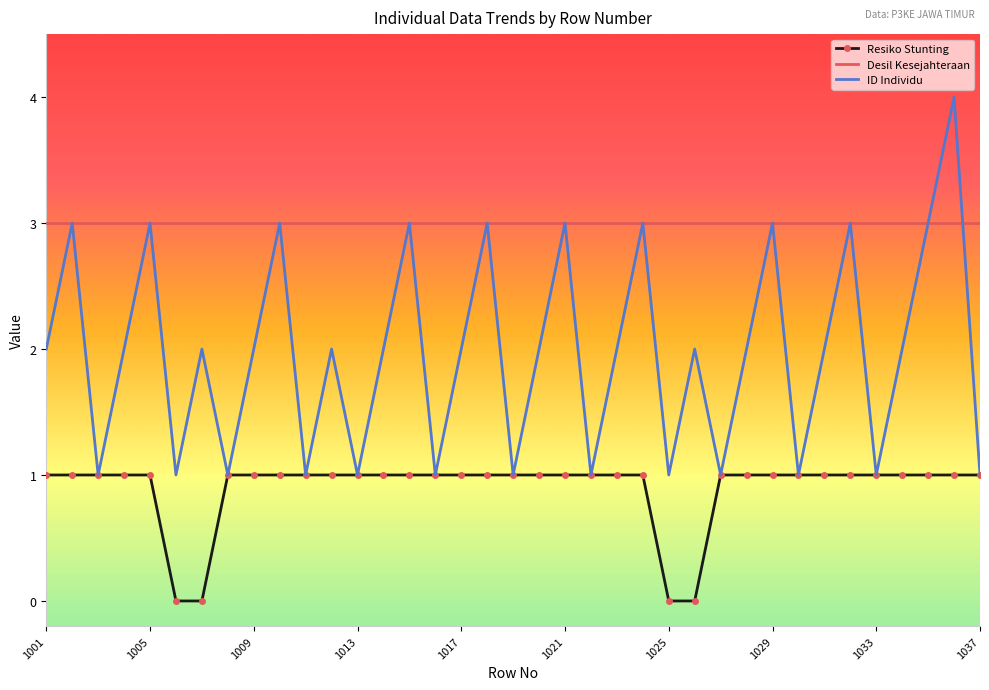

List the series in order of their peak value, highest first.

ID Individu, Desil Kesejahteraan, Resiko Stunting